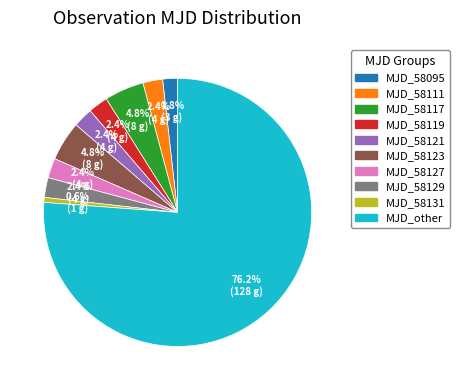

Is there a majority slice in this chart?

Yes